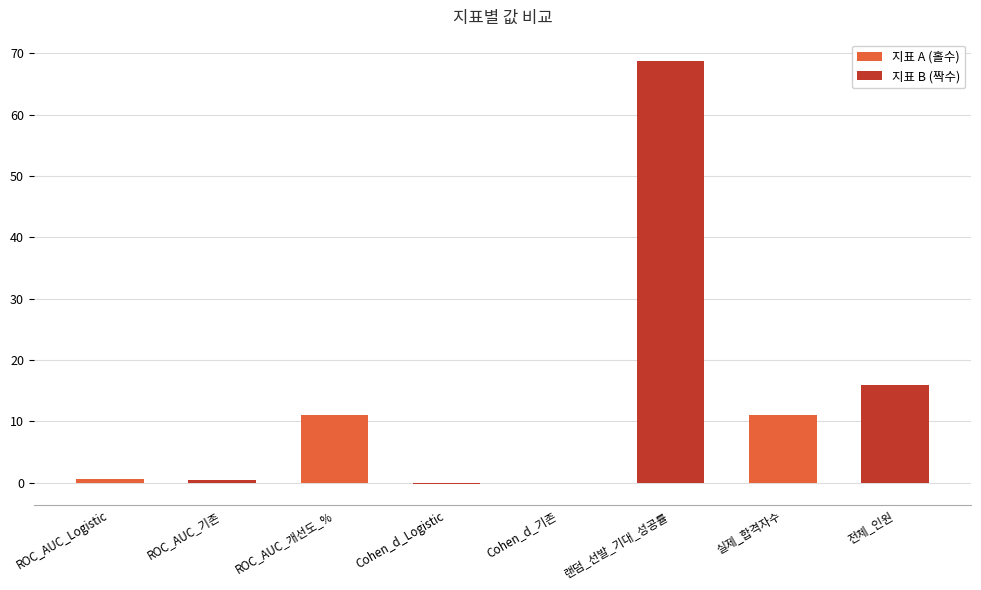

The 지표 A (홀수) series shows 11.0 at 실제_합격자수. True or false?

True